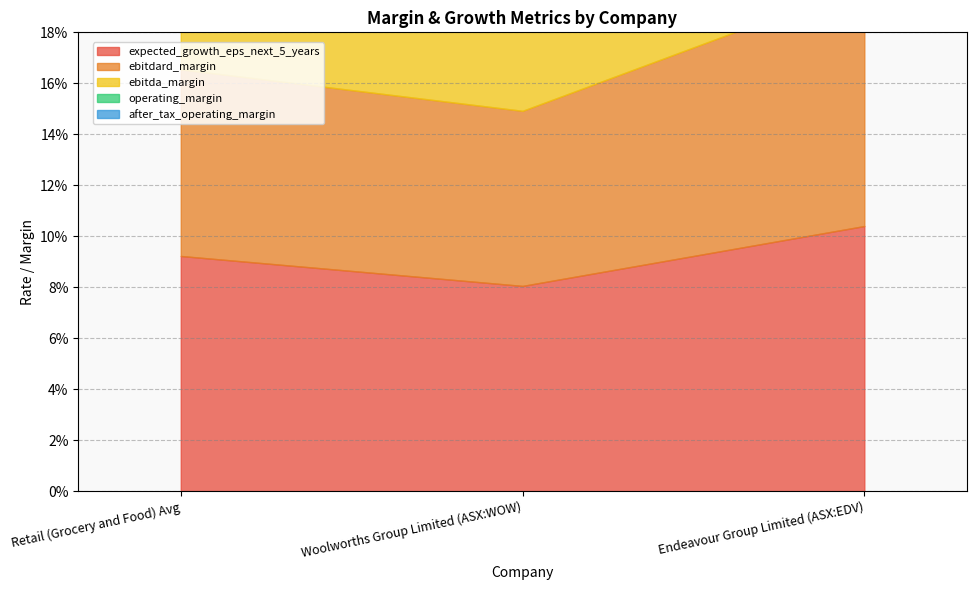

How many ebitda_margin values are between 0 and 1?

3